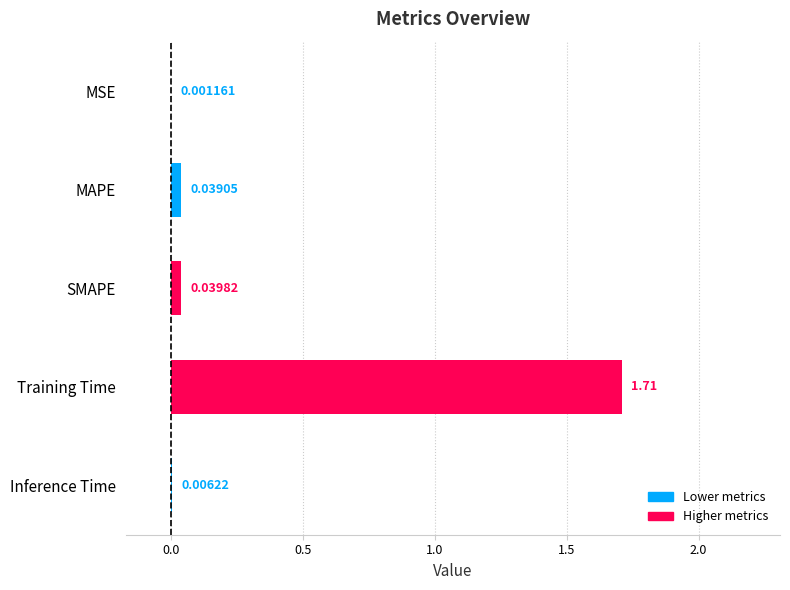

Between SMAPE and MAPE, which is larger?

SMAPE